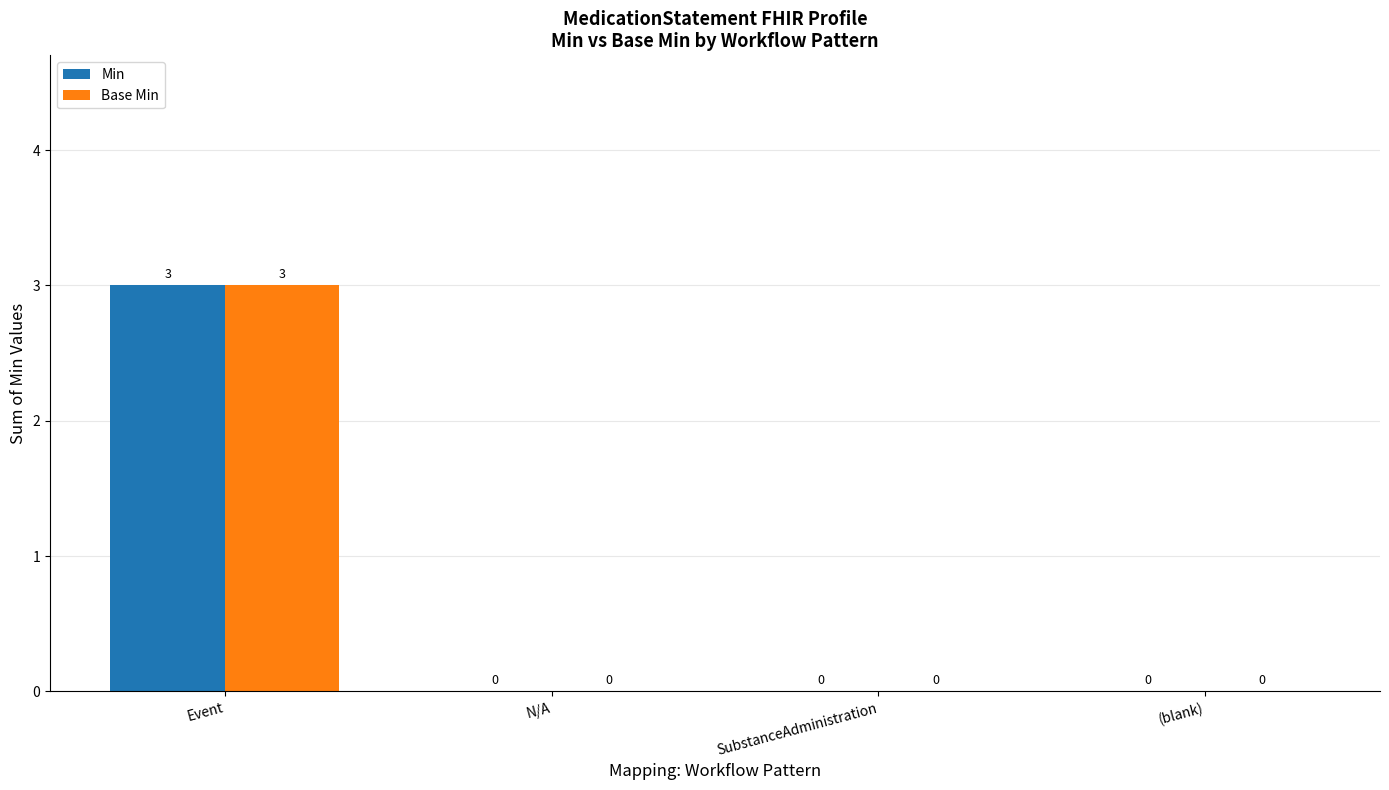

Is it true that Min equals 0 at SubstanceAdministration?

True